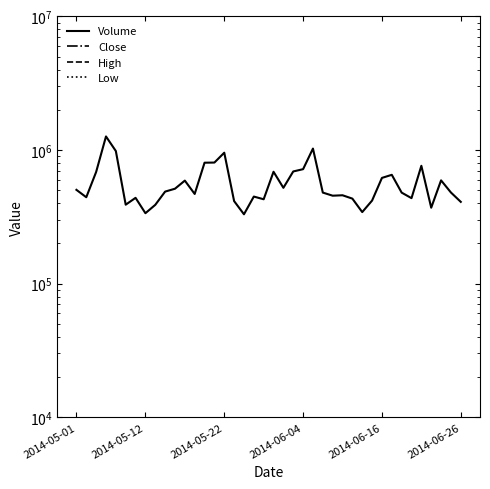

At which category does Close reach its first local valley?

2014-06-04